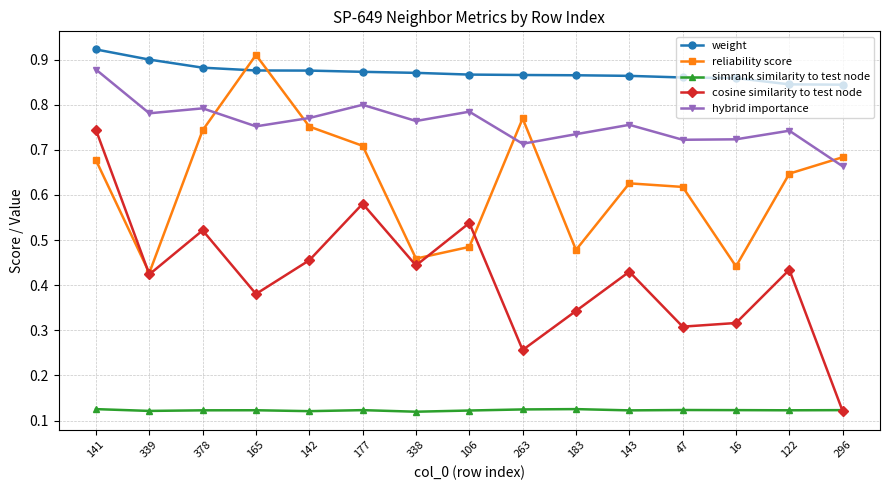

List the series in order of their overall mean, lowest first.

simrank similarity to test node, cosine similarity to test node, reliability score, hybrid importance, weight